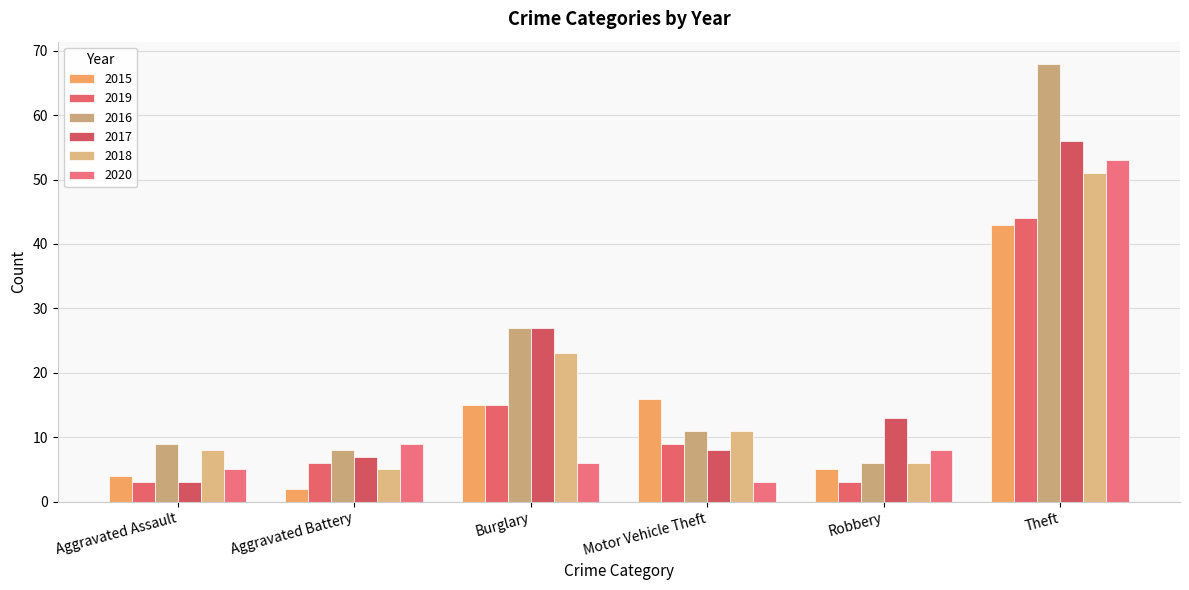

At which label does 2018 reach its peak?

Theft